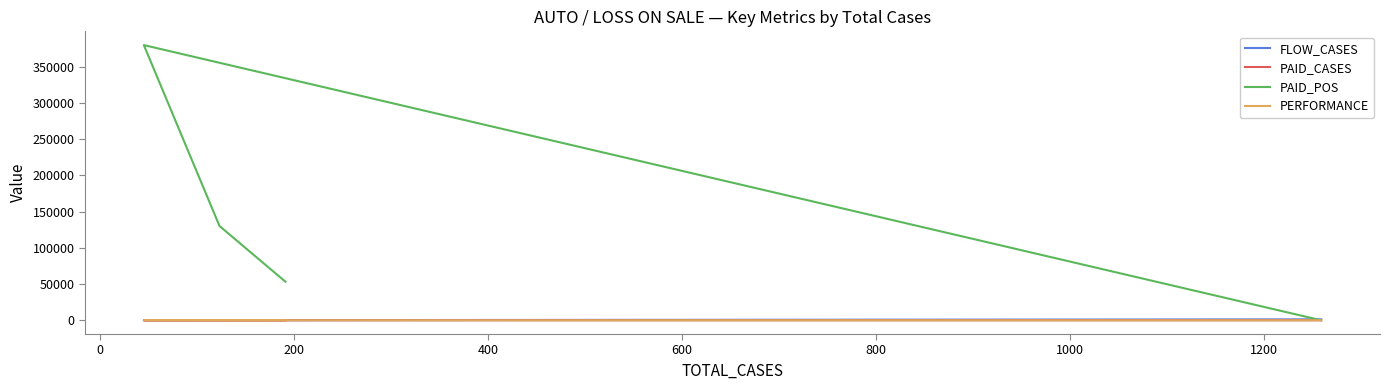

What is the sum of the PAID_CASES values at 400 and 0?

4.0